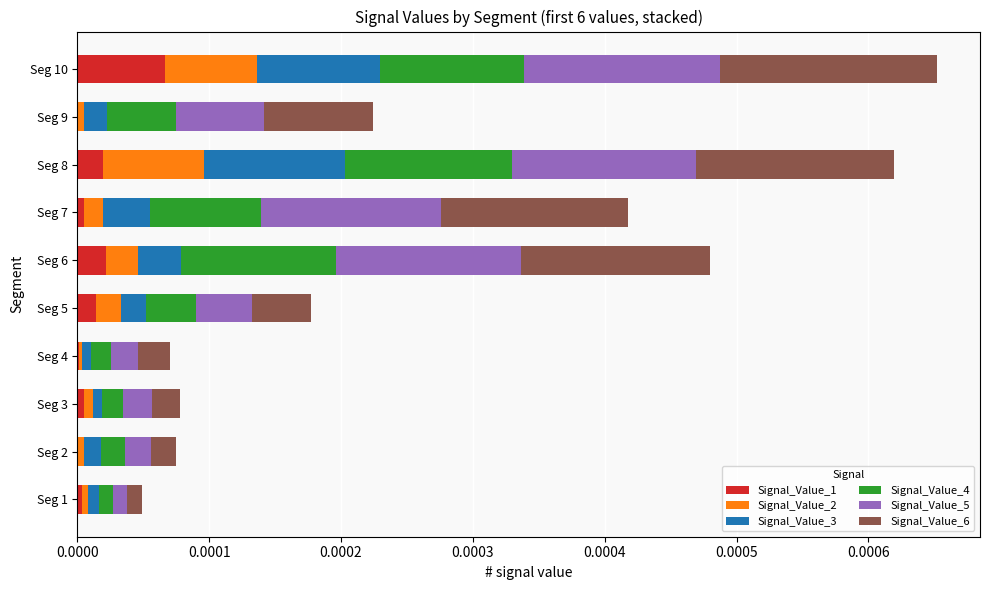

Which category has the highest value in the Signal_Value_1 series?

Seg 10